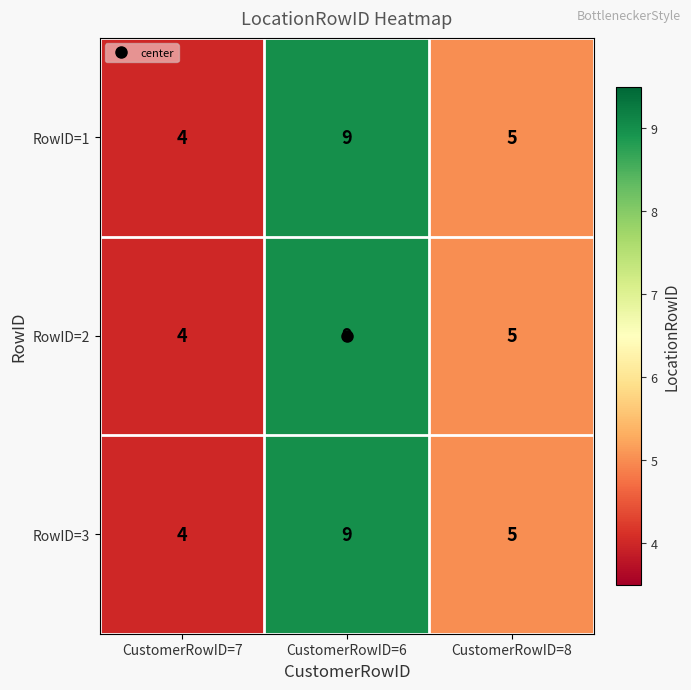

At which label does RowID=2 reach its peak?

CustomerRowID=6